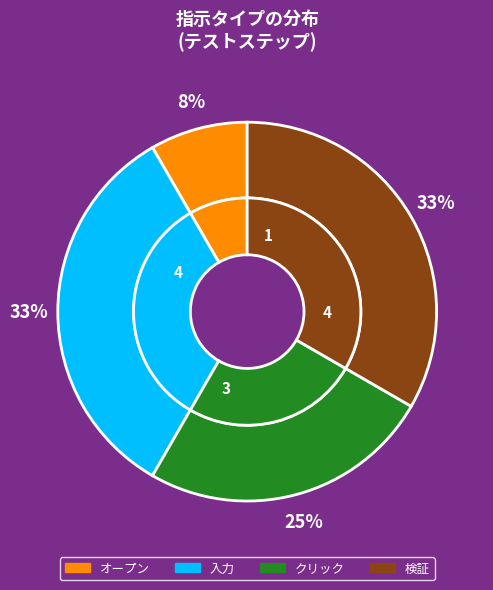

True or false: オープン accounts for 8% of the total.

True